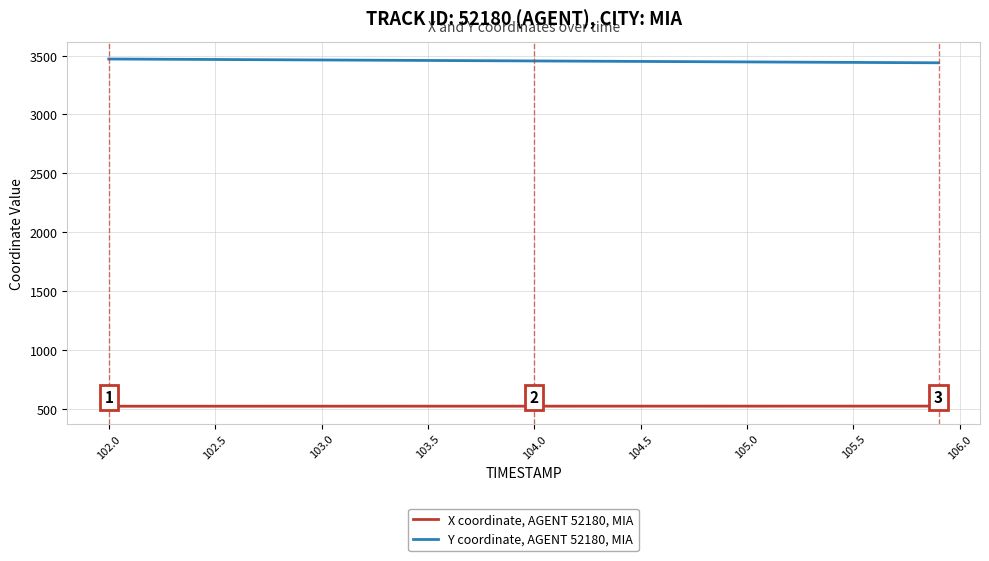

Which series has the largest total across all categories?

Y coordinate, AGENT 52180, MIA